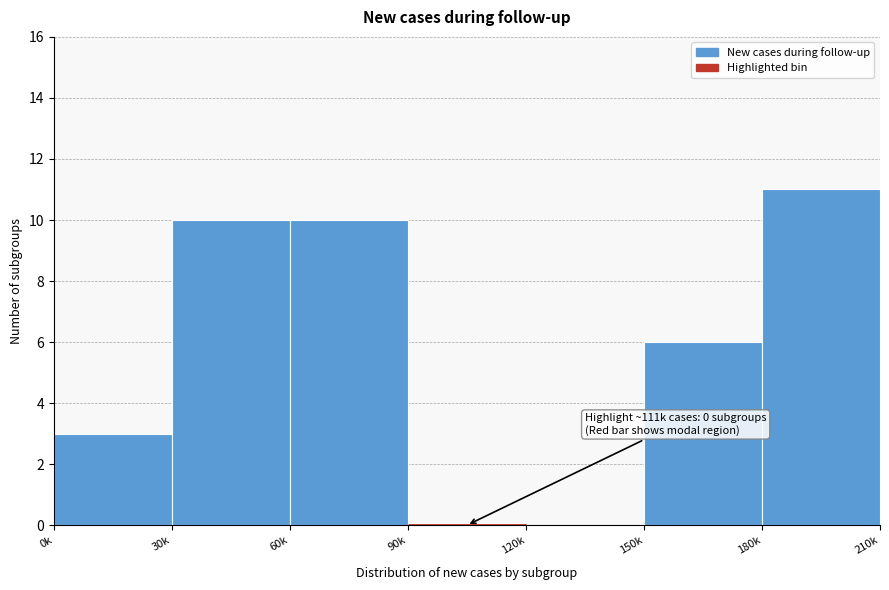

Reading left to right, extract all data points from this chart.

0k=3	30k=10	60k=10	90k=0	120k=0	150k=6	180k=11